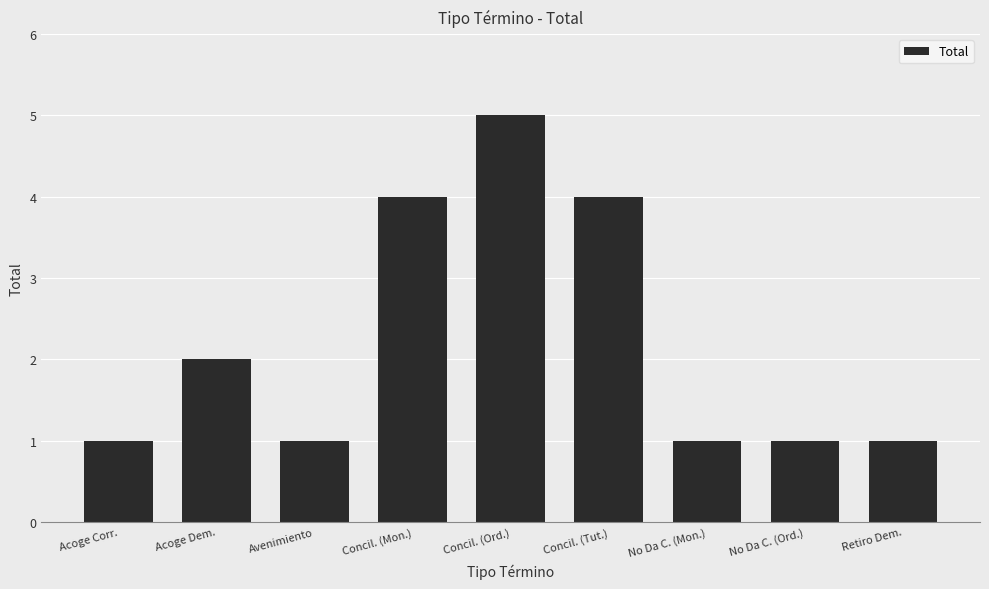

What is the greatest value displayed?

5